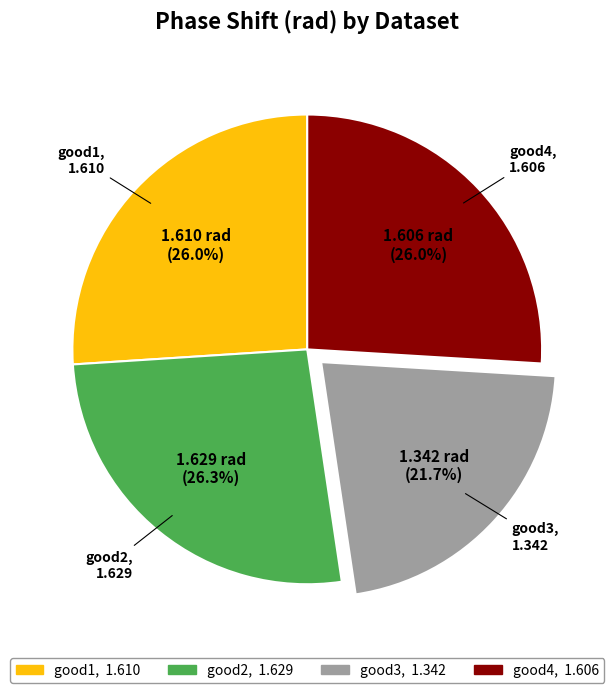

How many slices are in this pie chart?

4